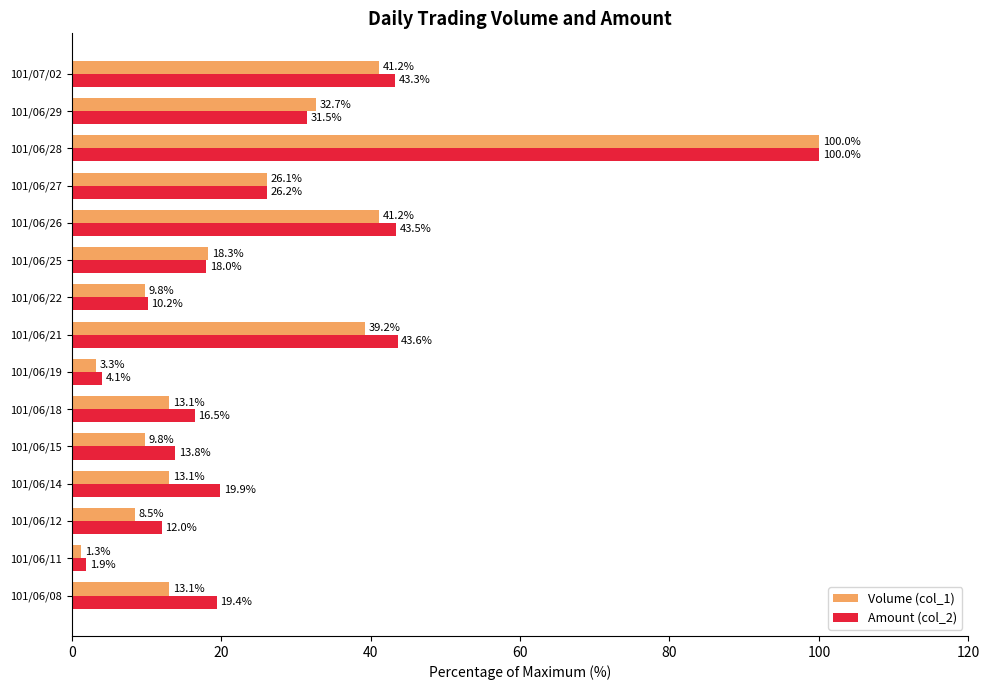

Where is Amount (col_2) nearest to the value 50?

101/06/21